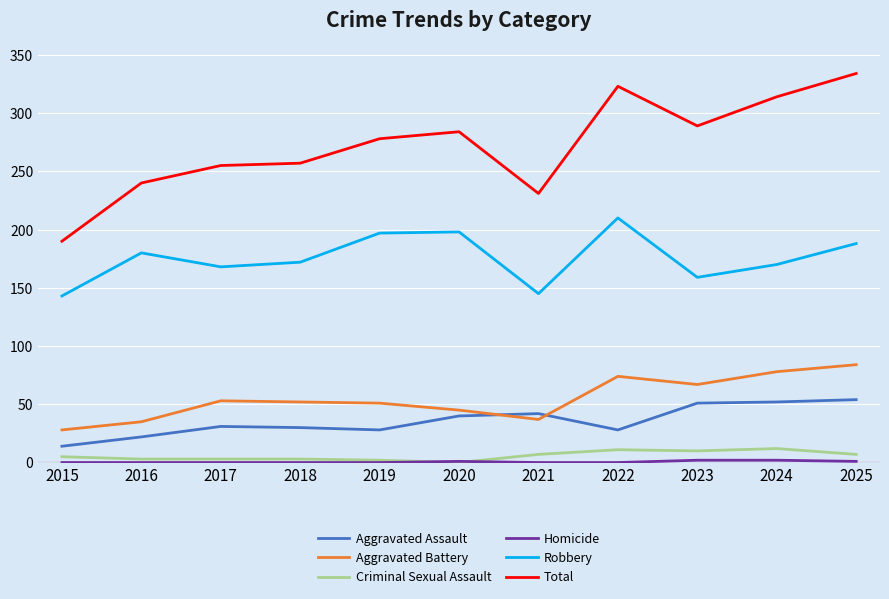

The Aggravated Battery series shows 139 at 2024. True or false?

False